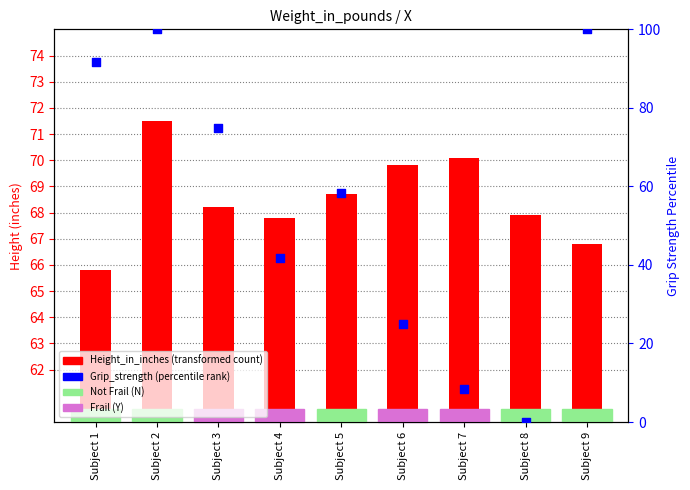

At which category is the sum across all series the highest?

Subject 2